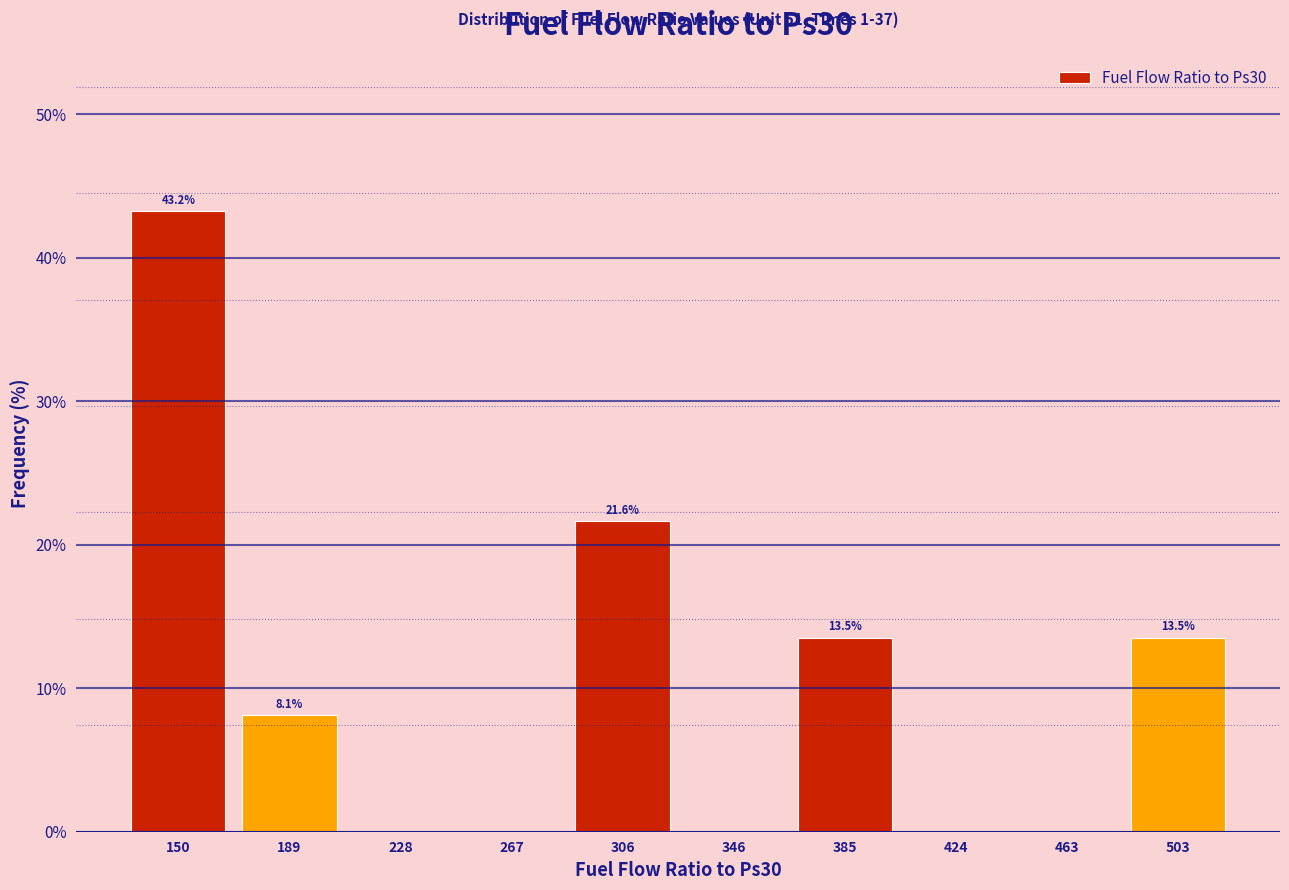

Which range on the x-axis has the tallest bar?

130 to 170